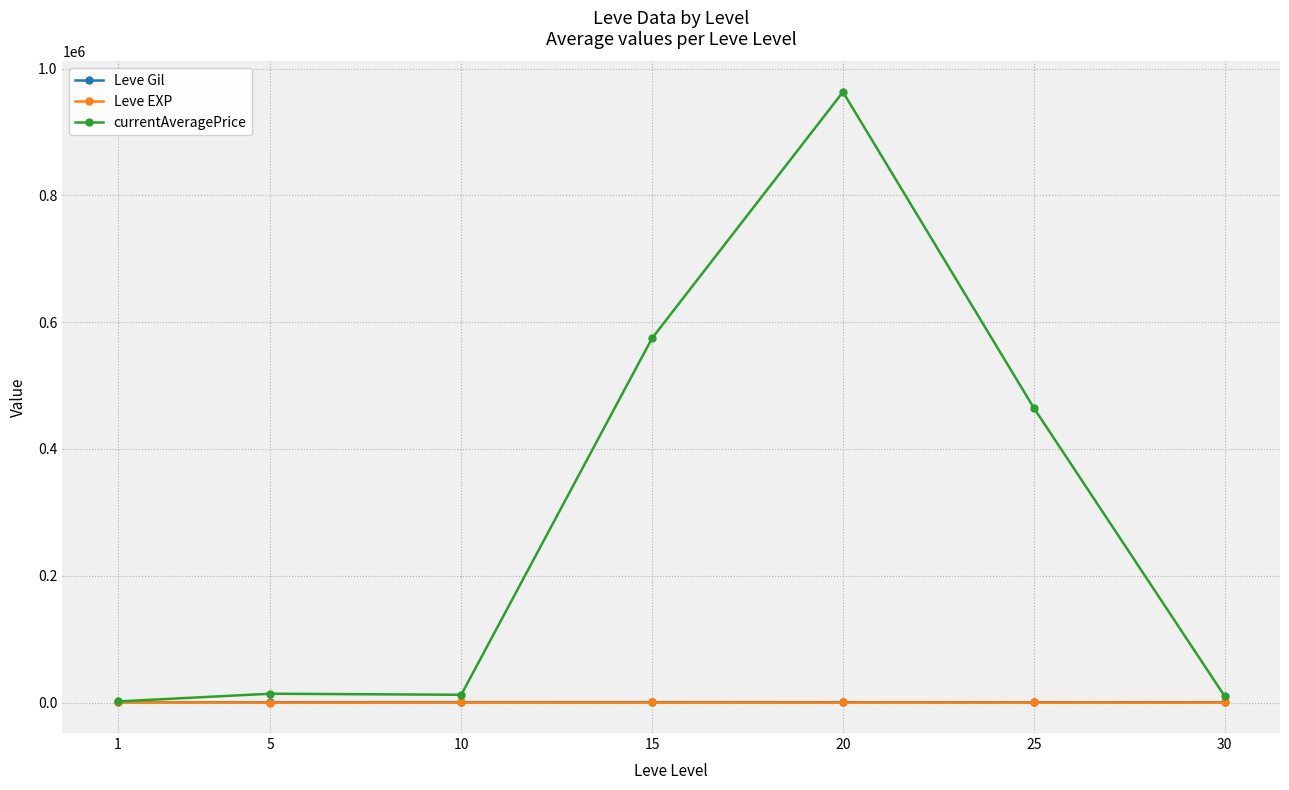

Does the chart have visible grid lines?

Yes